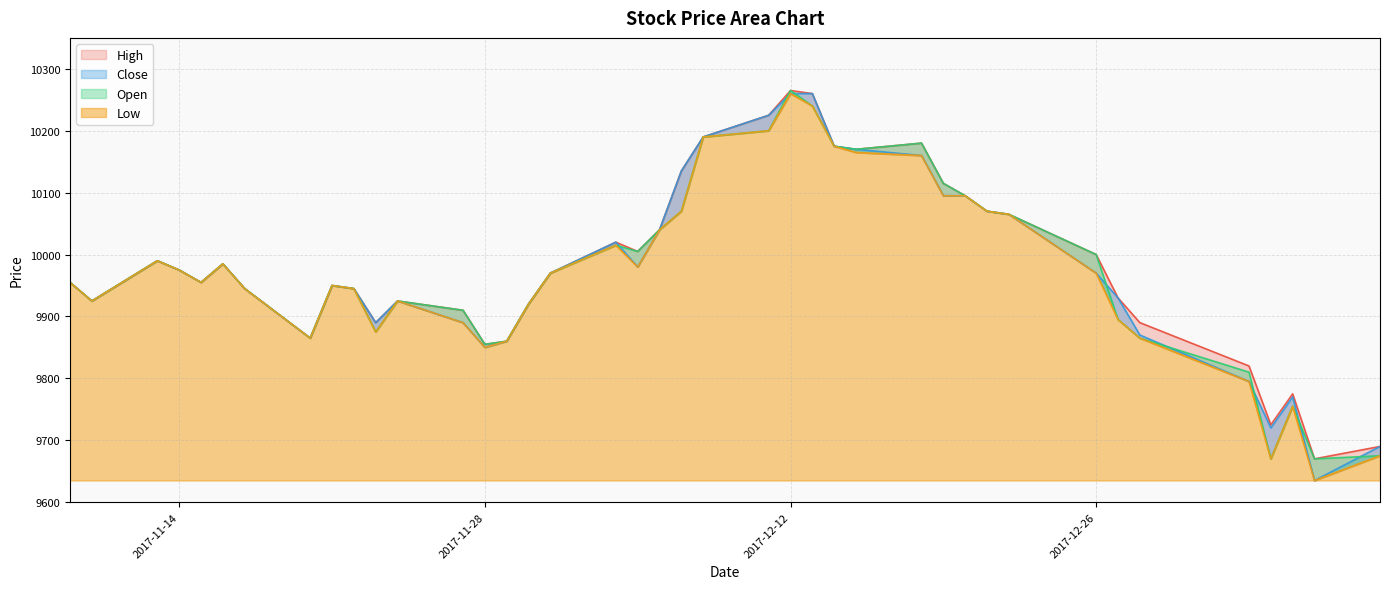

How many lines are shown in the chart?

4